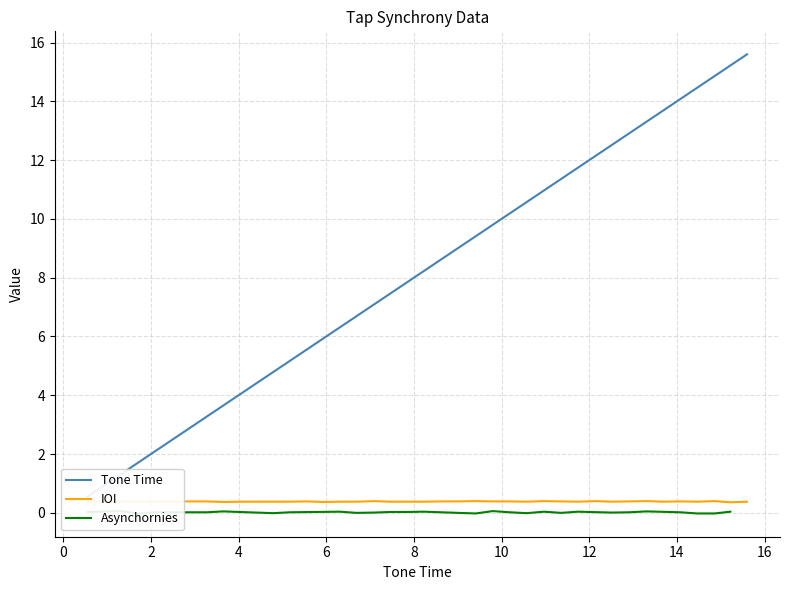

What is the average value?

8.1